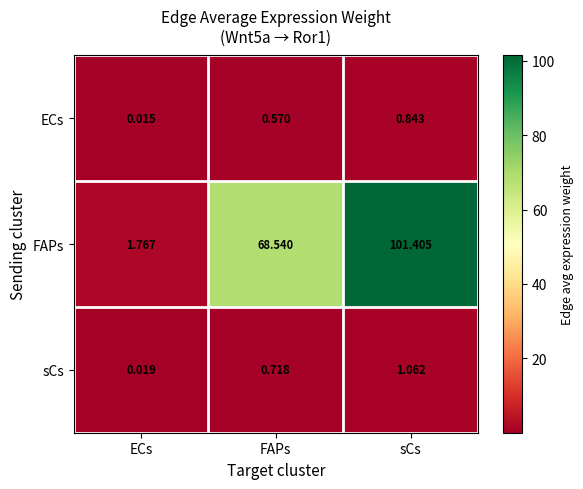

Which series has the largest total across all categories?

FAPs